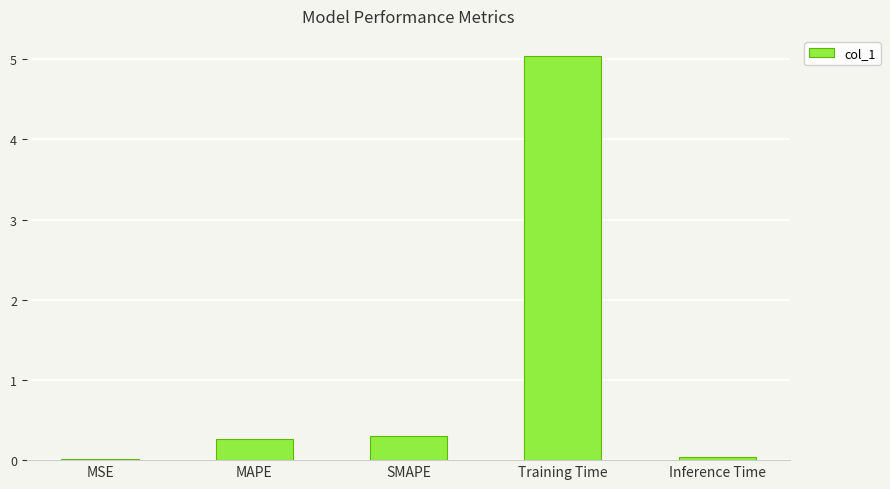

What is the maximum value shown in the chart?

5.0